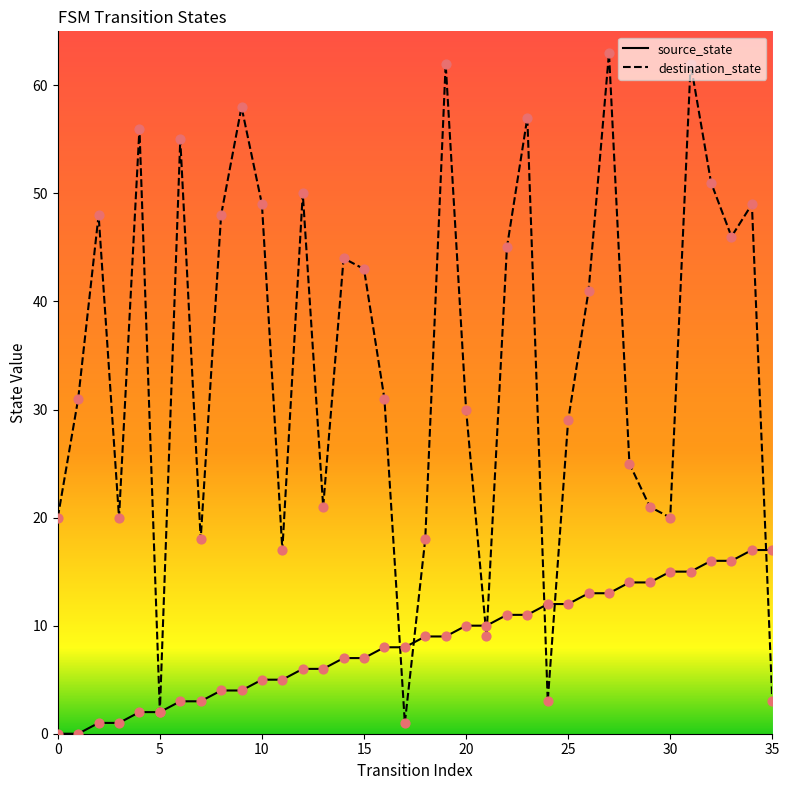

Which series has the widest spread of values?

destination_state